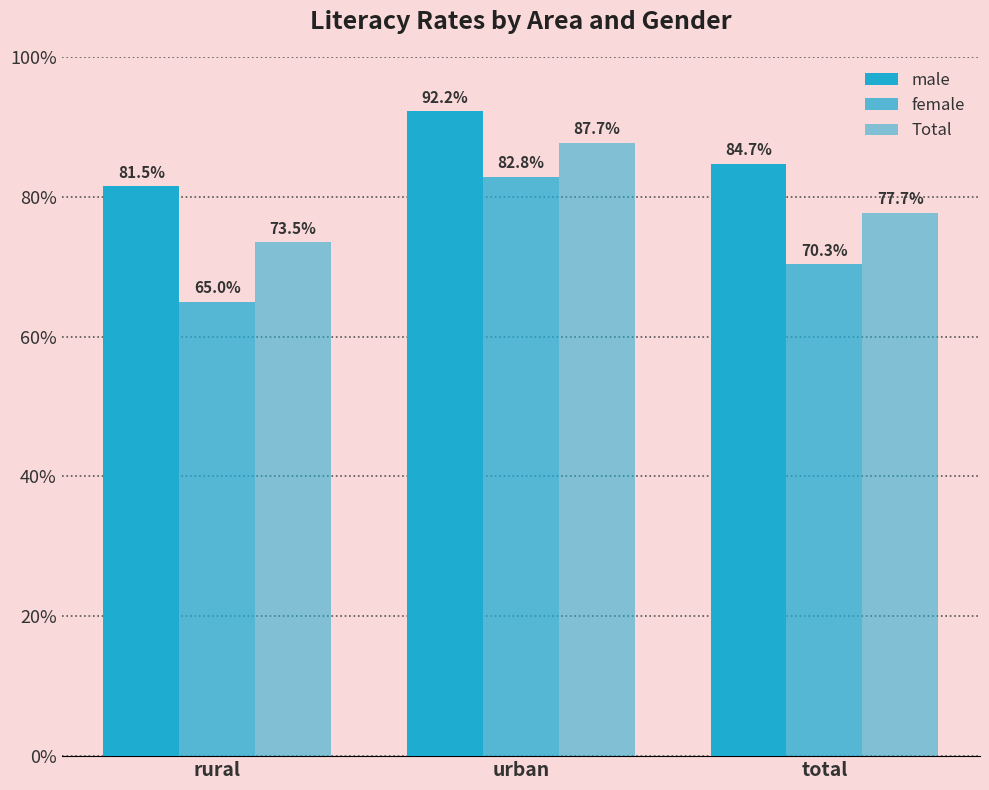

How many bars are there in total?

9